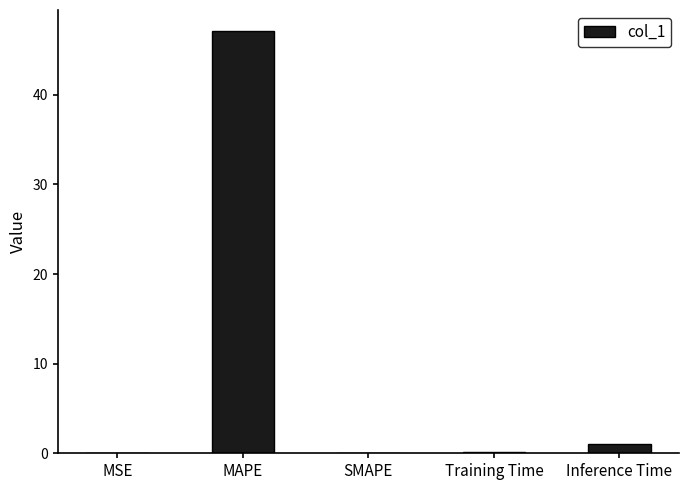

The chart shows a value of 0.0 at MSE. True or false?

True